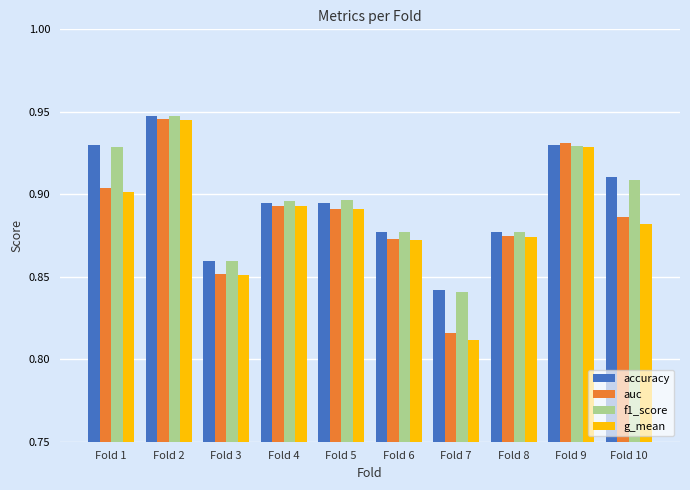

Is the value of f1_score at Fold 7 greater than the value of auc at Fold 5?

No